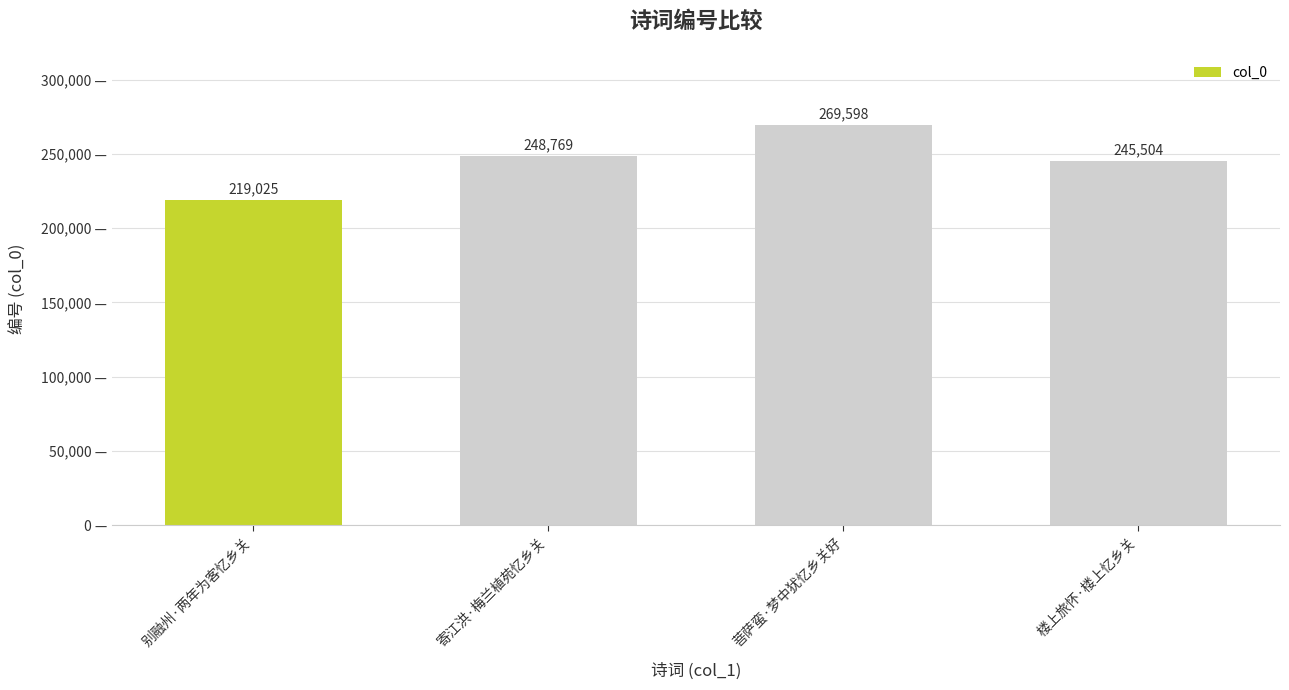

Reading left to right, list all the values displayed in this chart.

219025	248769	269598	245504